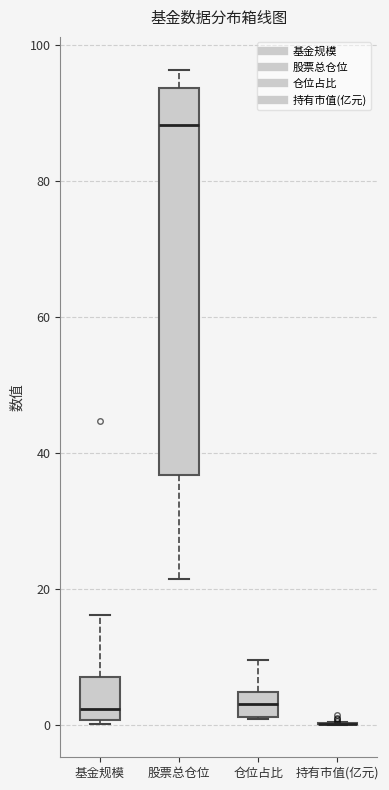

Which box is the tallest, from its lower edge to its upper edge?

股票总仓位